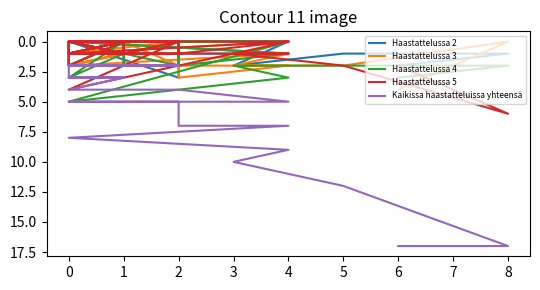

At 2, list the series in order from smallest to largest.

Haastattelussa 4, Haastattelussa 2, Haastattelussa 5, Haastattelussa 3, Kaikissa haastatteluissa yhteensä